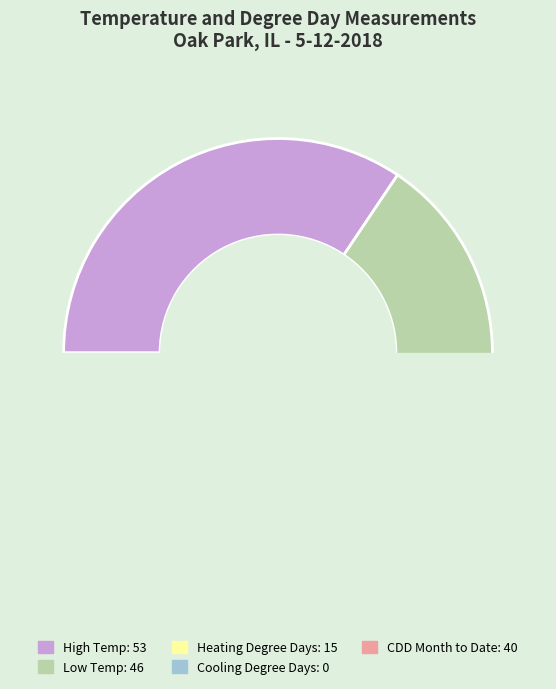

Does High Temp account for over 50% of the chart?

No